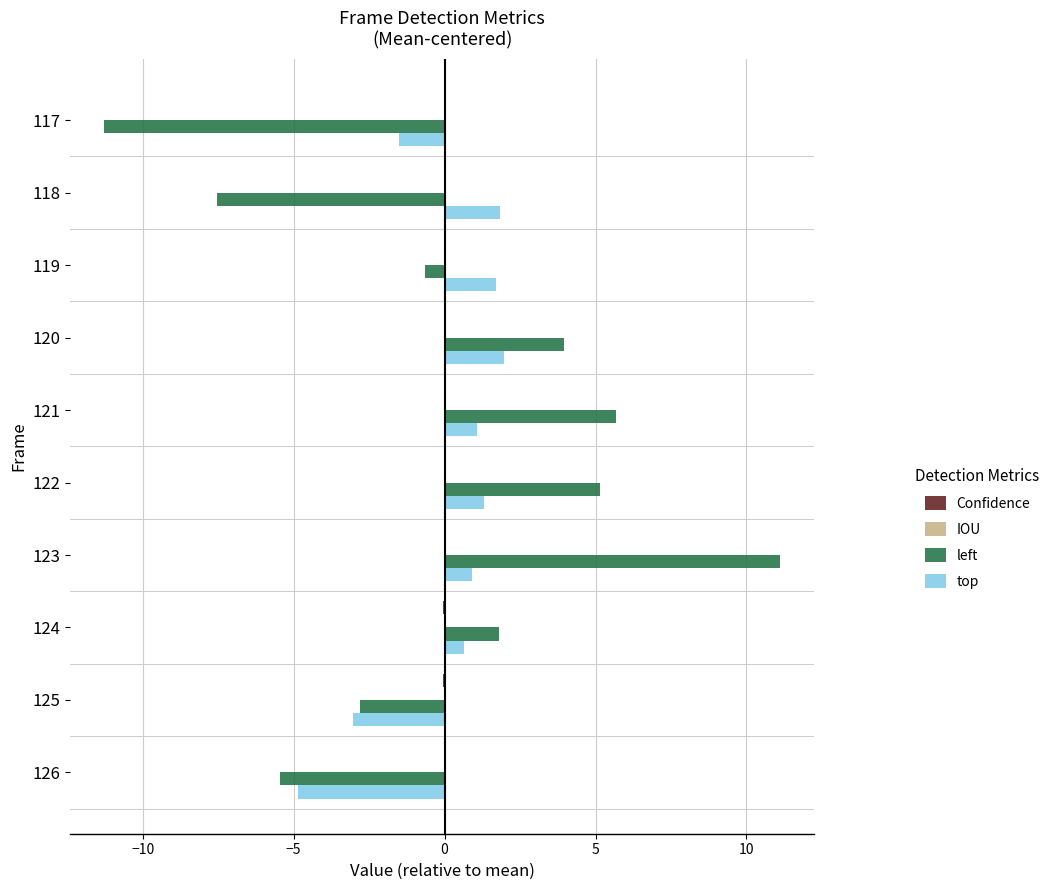

Which label corresponds to the largest value in the chart?

123